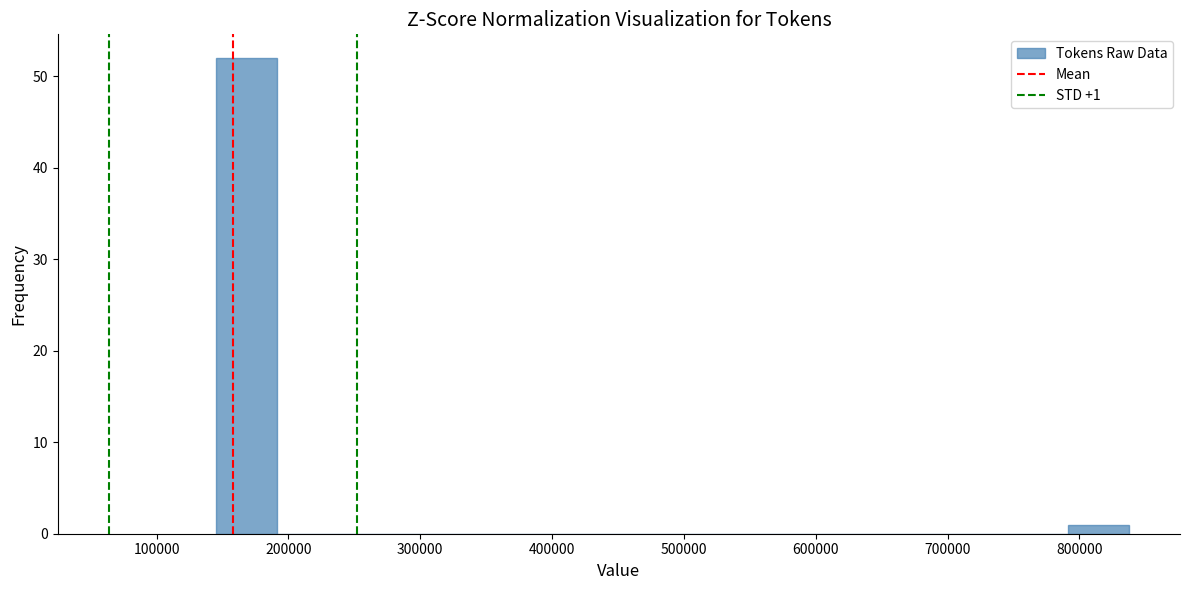

Over which range of the x-axis is the bar tallest?

140000 to 190000